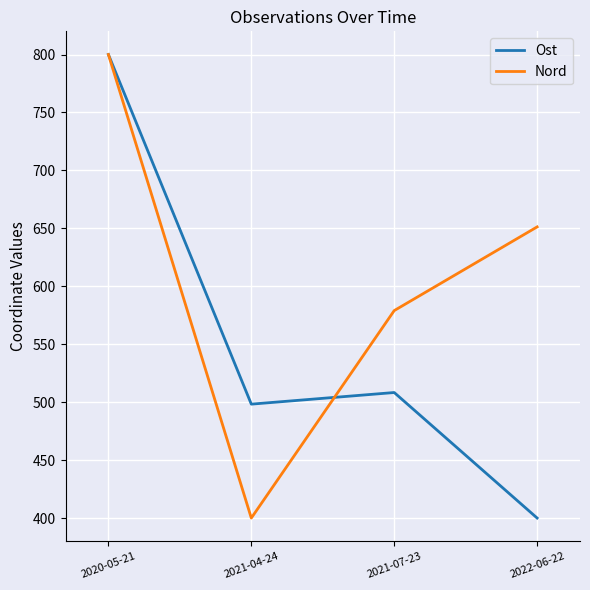

Which series has the largest total across all categories?

Nord